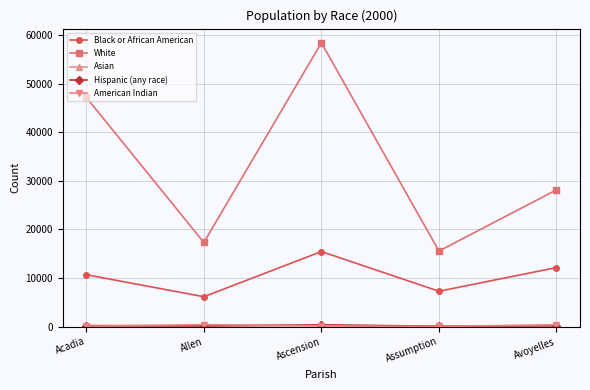

Between Acadia and Assumption, which series saw the biggest shift?

White